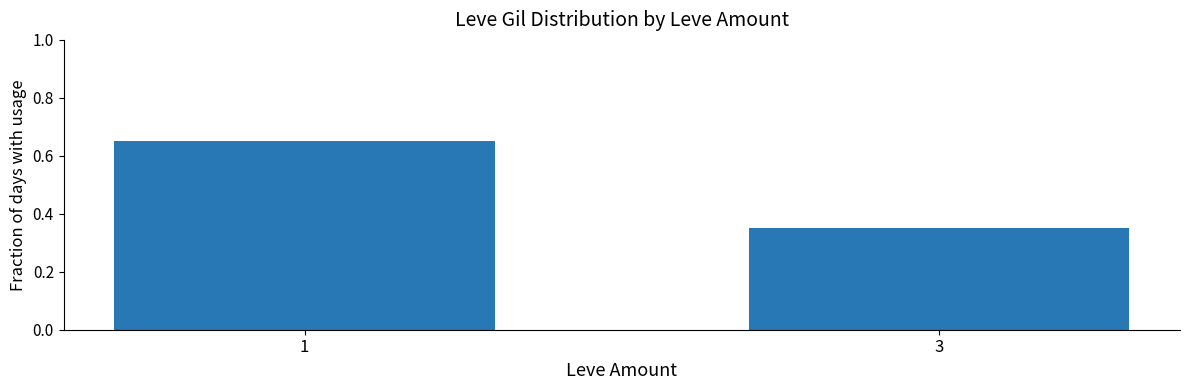

Are the bars grouped side by side (vs. stacked)?

No